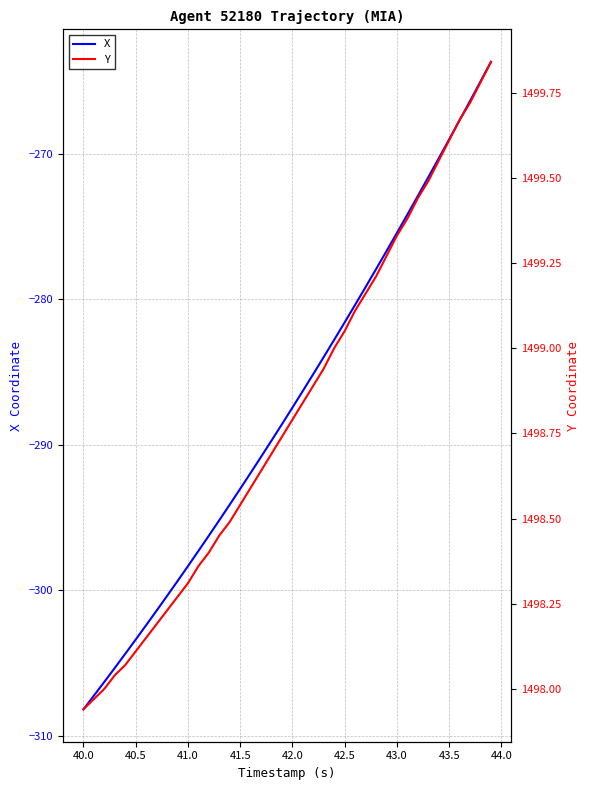

True or false: Y has more than 2 interior local peaks.

False